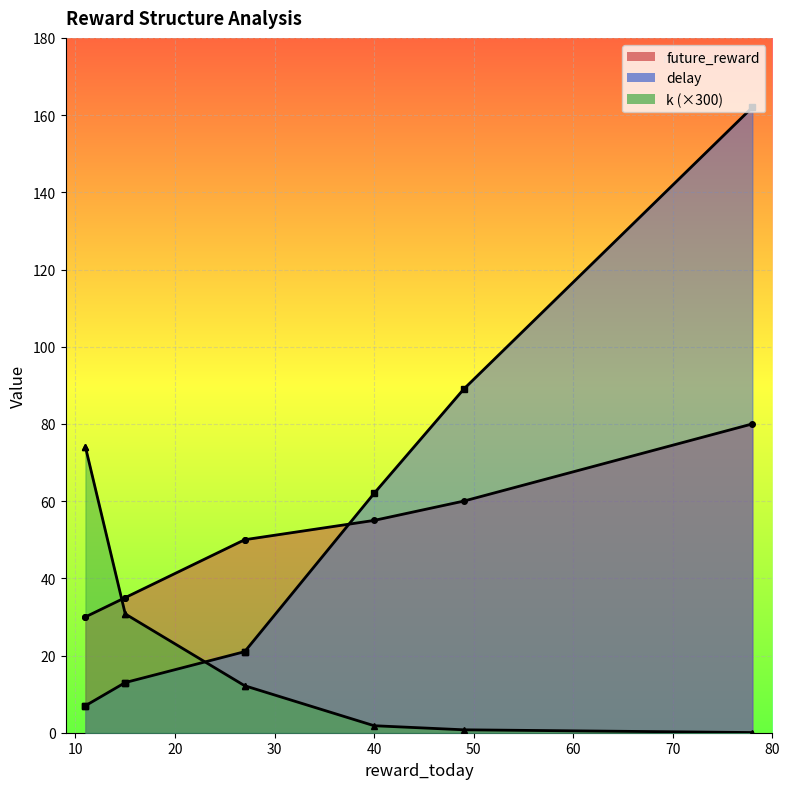

What is the spread (max minus min) of values at 27?

37.8